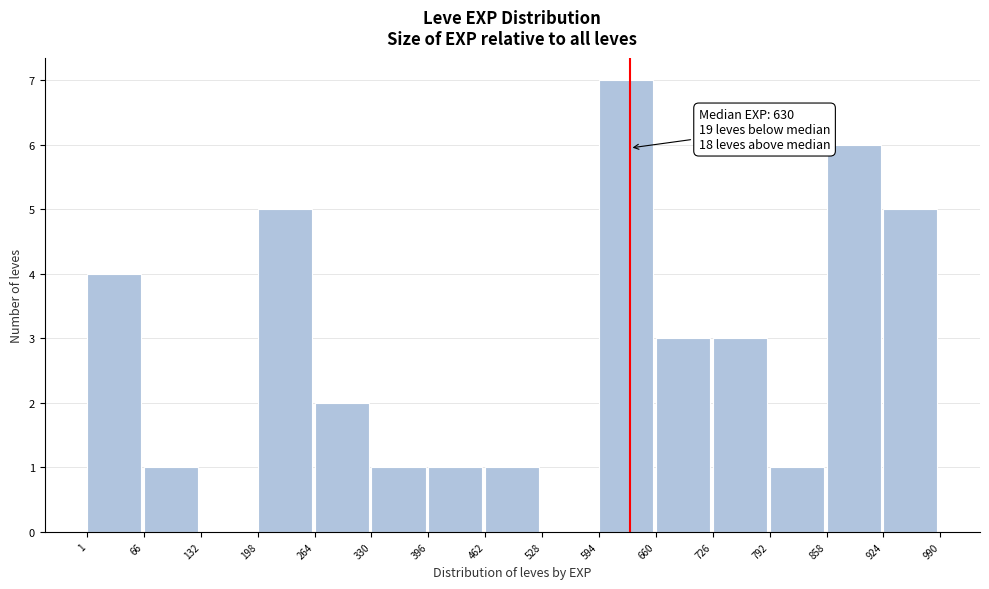

Over which range of the x-axis is the bar tallest?

594 to 660